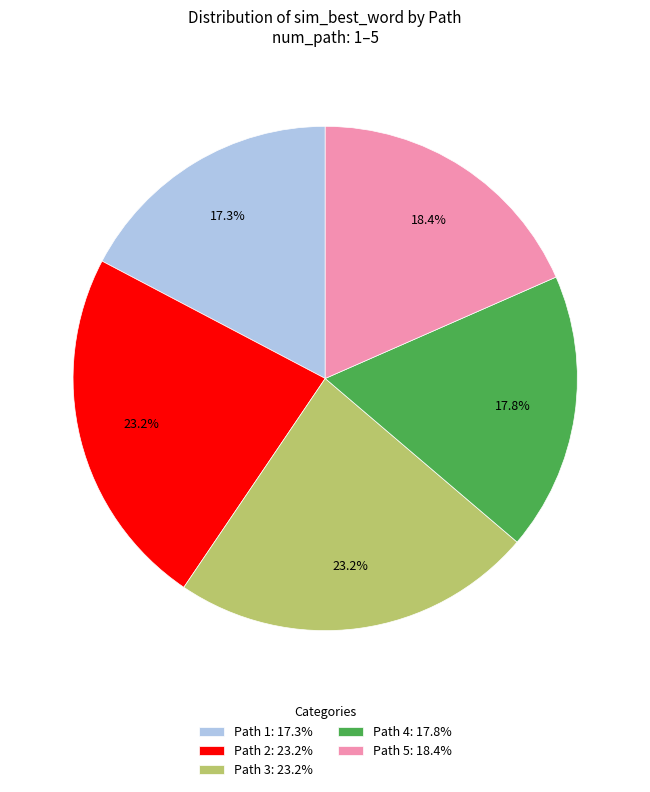

Does Path 3 account for over 50% of the chart?

No